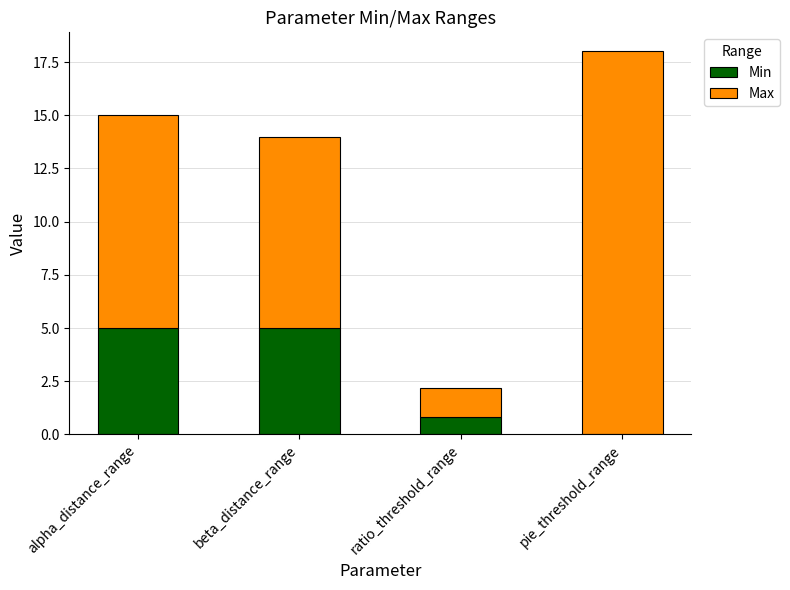

At which label is Min closest to 2?

ratio_threshold_range